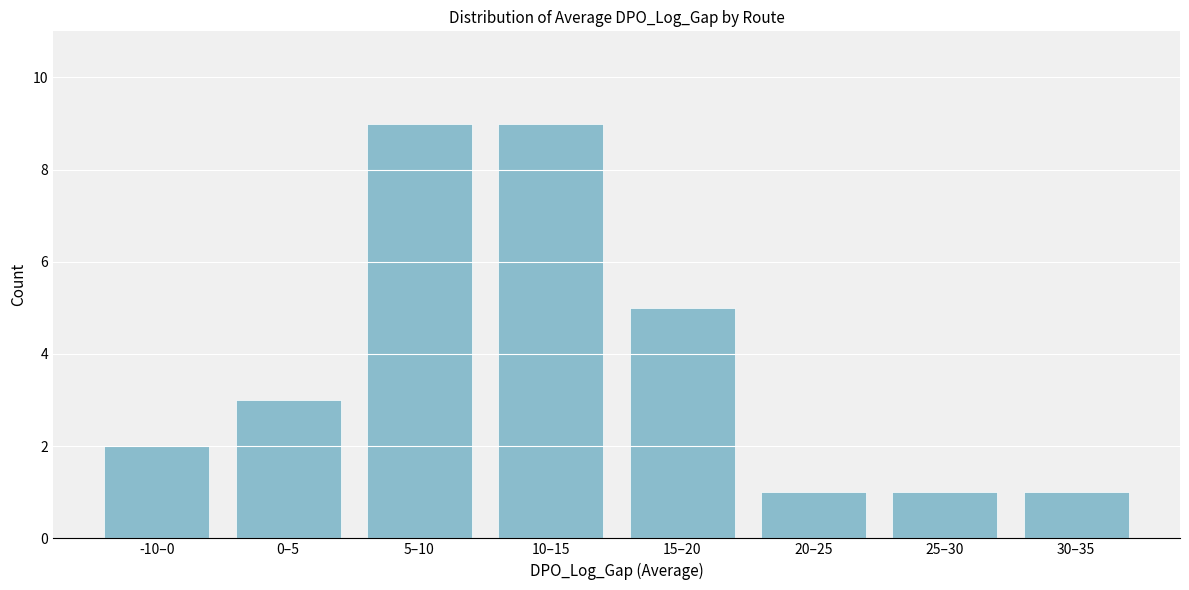

Reading left to right, transcribe all the data shown in this chart.

2	3	9	9	5	1	1	1